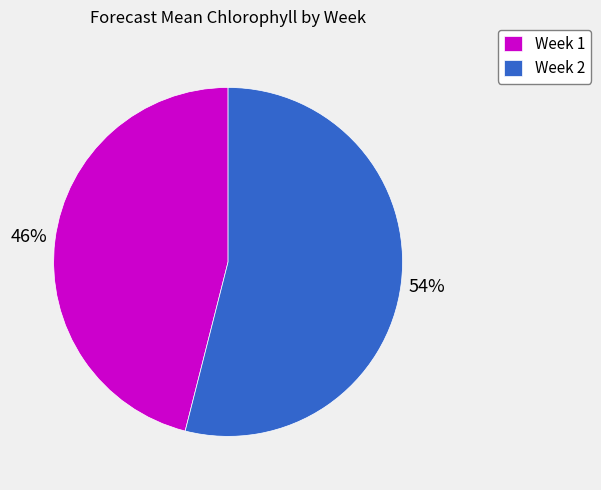

To the nearest percent, what is the difference between the Week 2 and Week 1 slice percentages?

8%